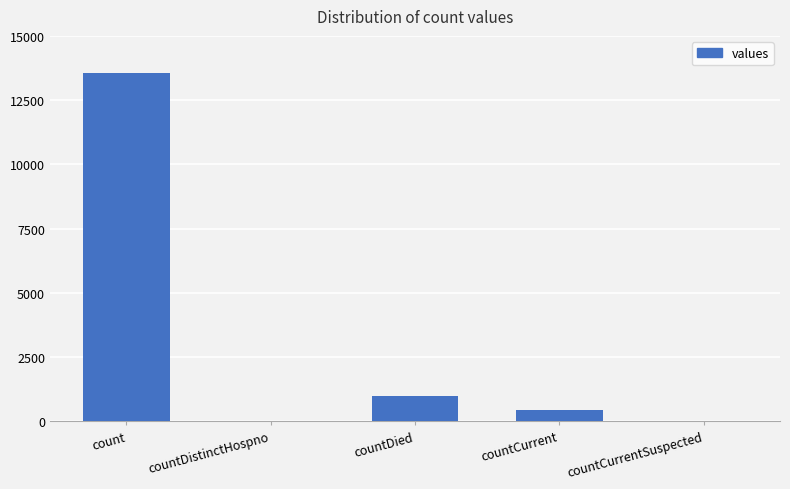

Are the bars grouped side by side (vs. stacked)?

No